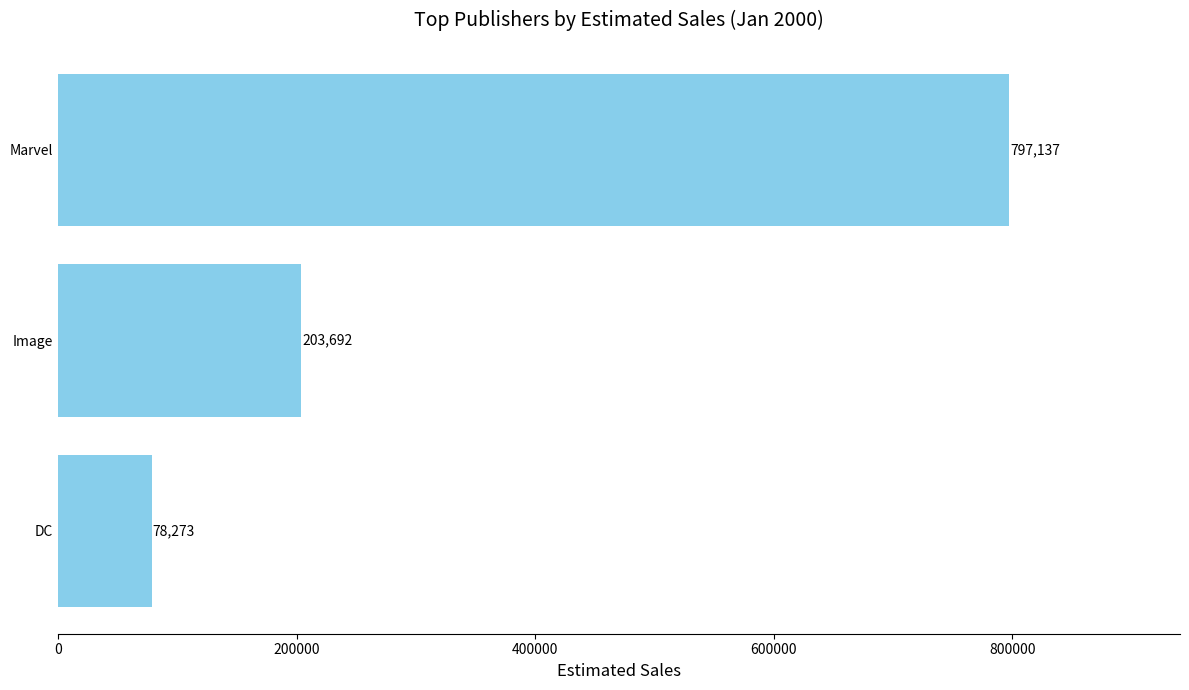

What is the change in value from Image to Marvel?

+593445